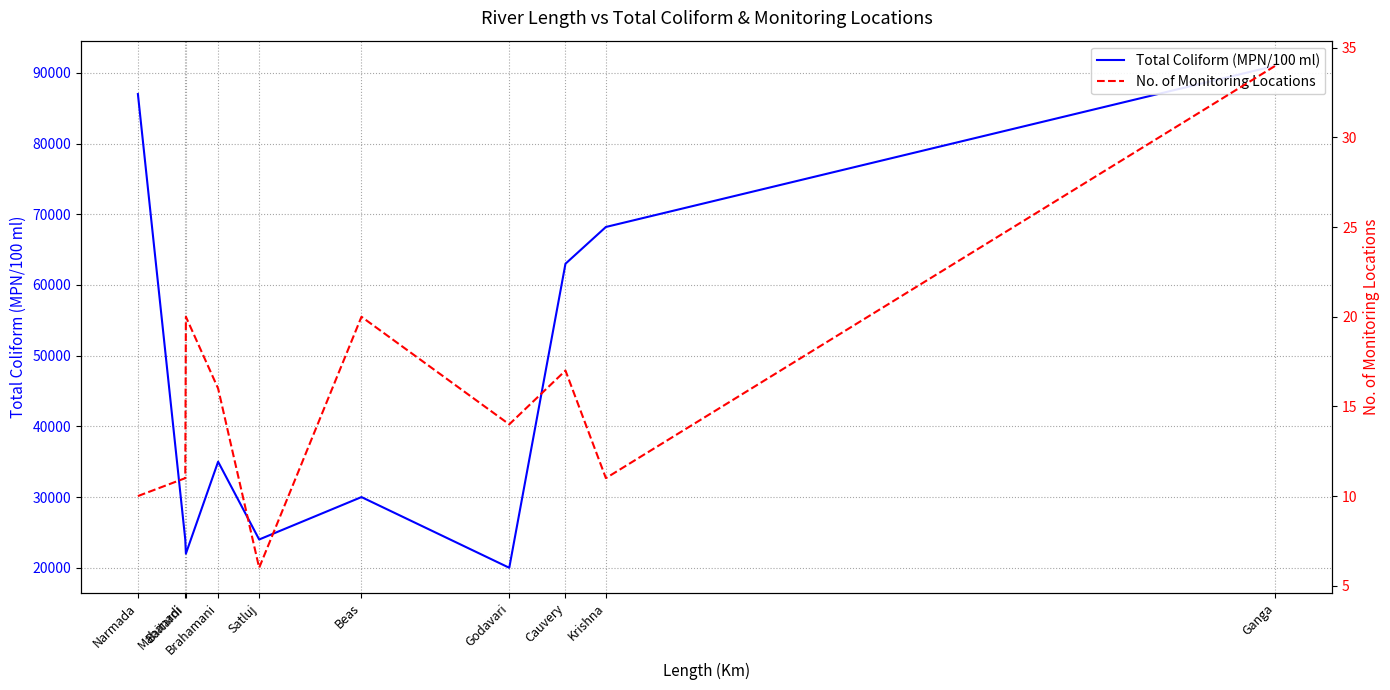

How many distinct data groups are displayed?

2